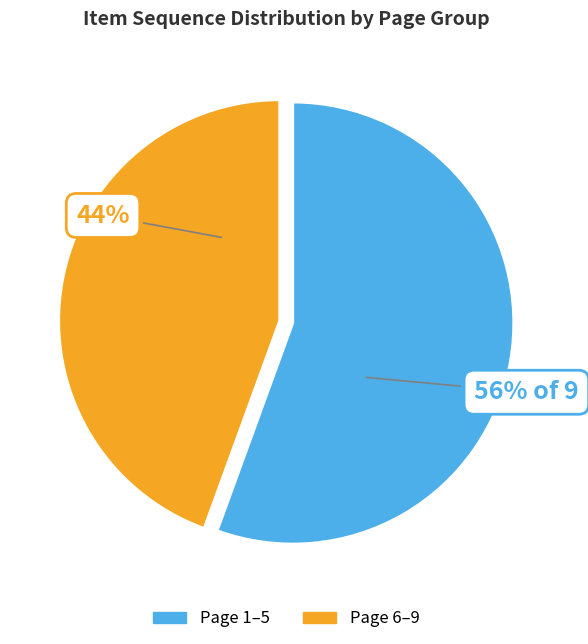

Does any single category account for the majority?

Yes